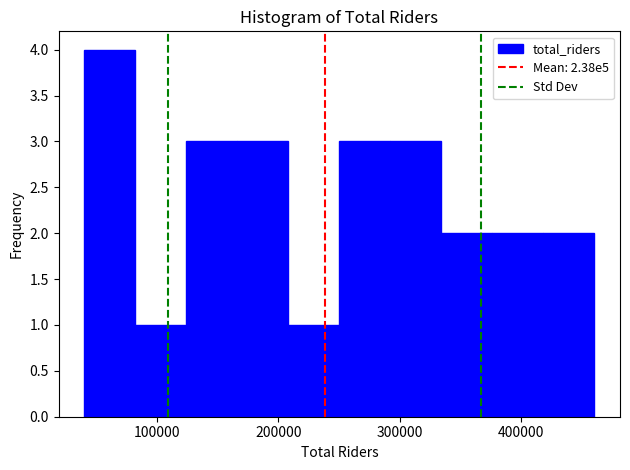

Over which range of the x-axis is the bar tallest?

40000 to 80000